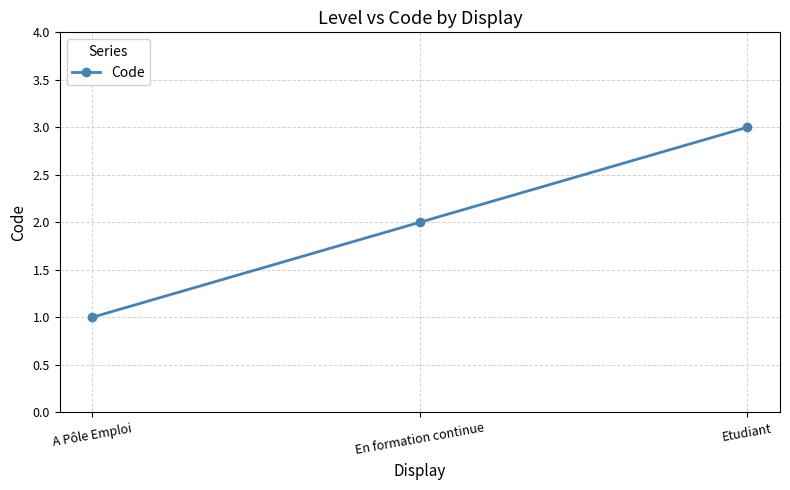

What is the average value?

2